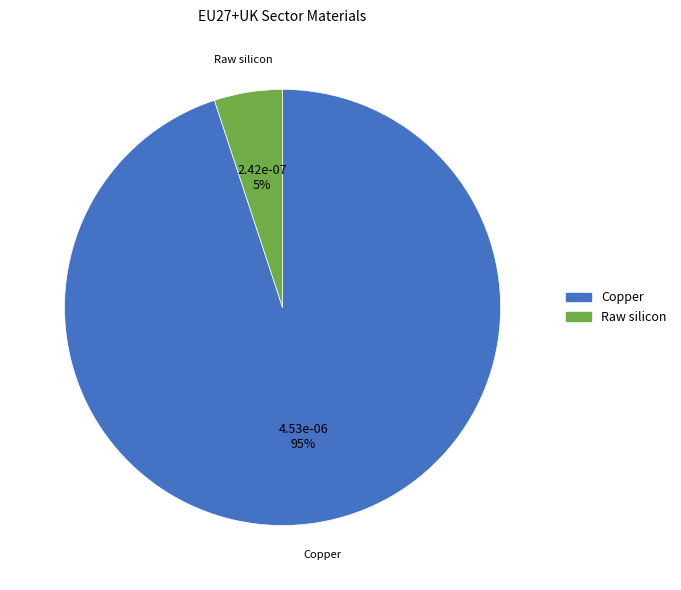

Is there any slice that represents more than half of the pie?

Yes